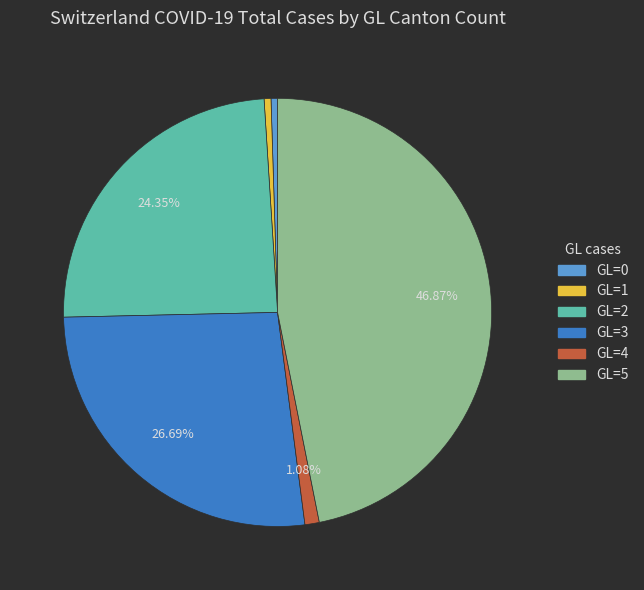

Is there any slice that represents more than half of the pie?

No